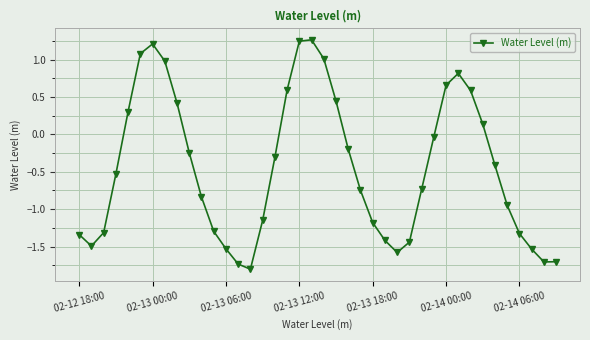

What is the sum of all values?

-17.8